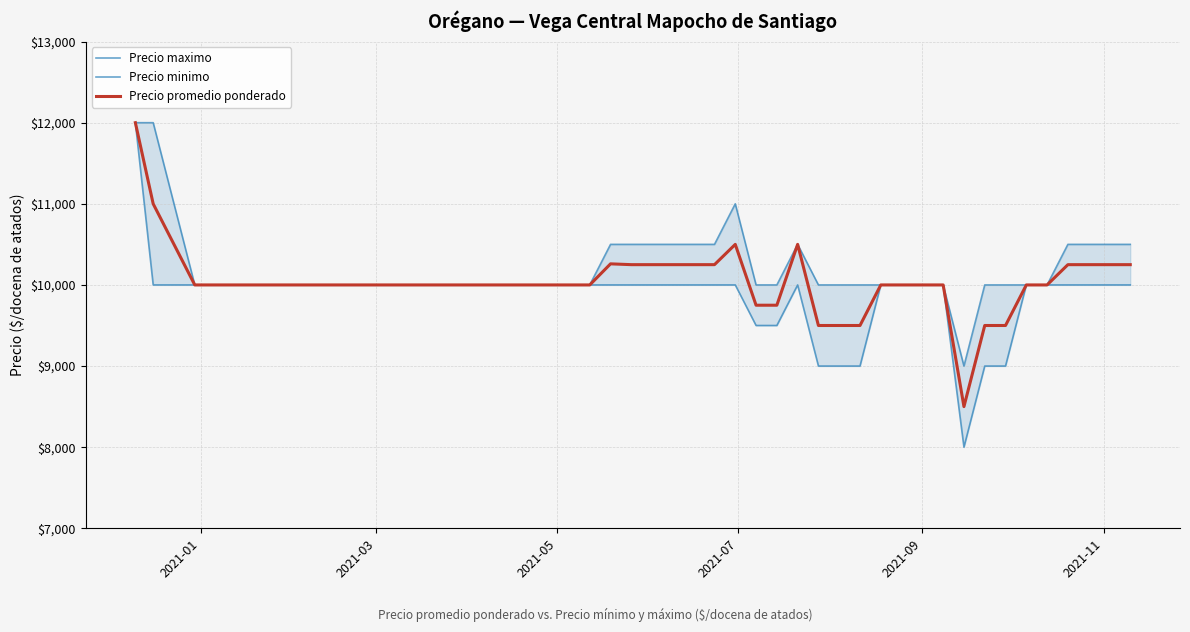

What is the lowest value of the Precio promedio ponderado series?

8500